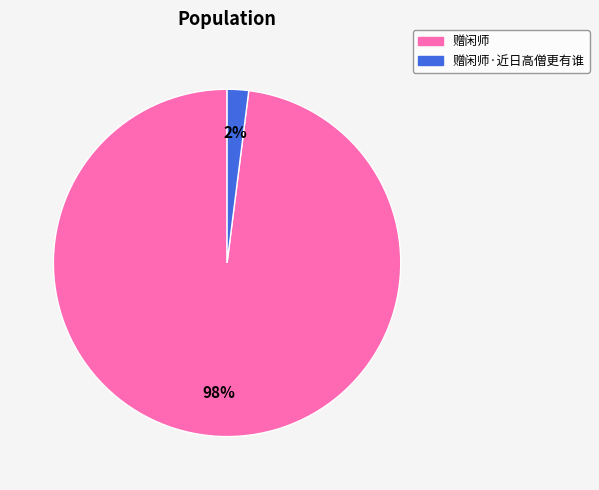

Does any single category account for the majority?

Yes